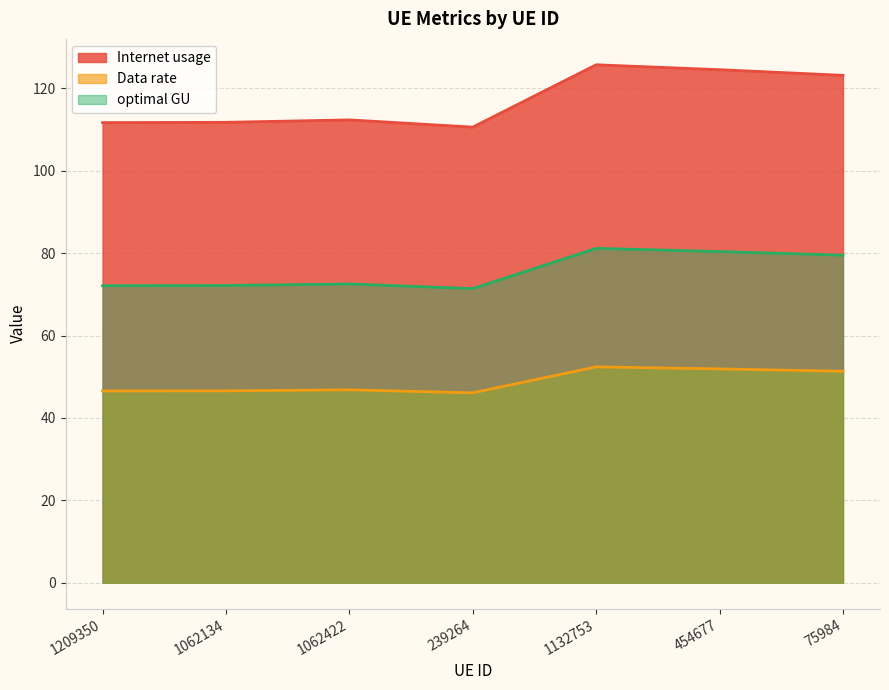

Rank the series by their maximum value, from highest to lowest.

Internet usage, optimal GU, Data rate